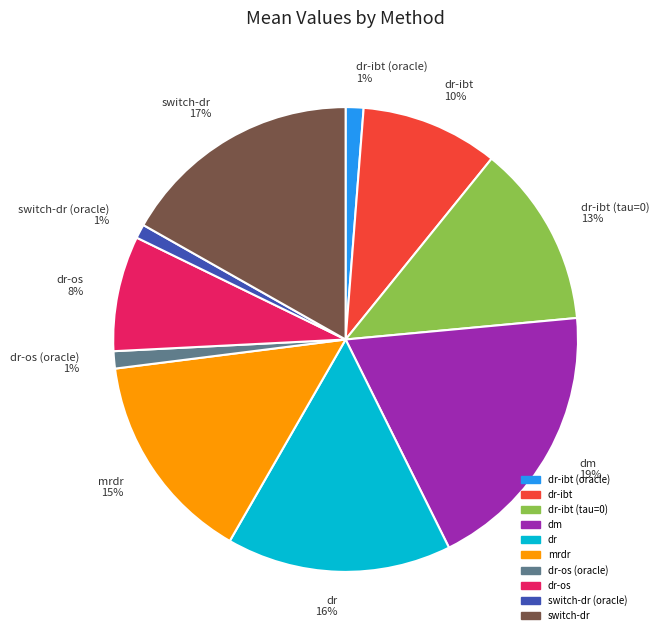

Is dr-ibt the majority of the pie?

No